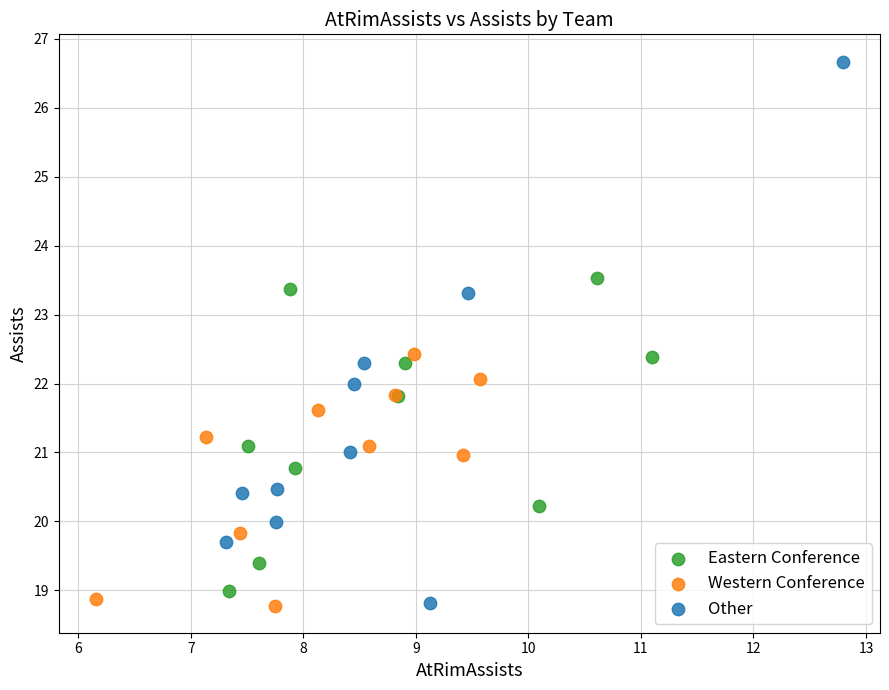

Which series contains the highest Y value?

Other